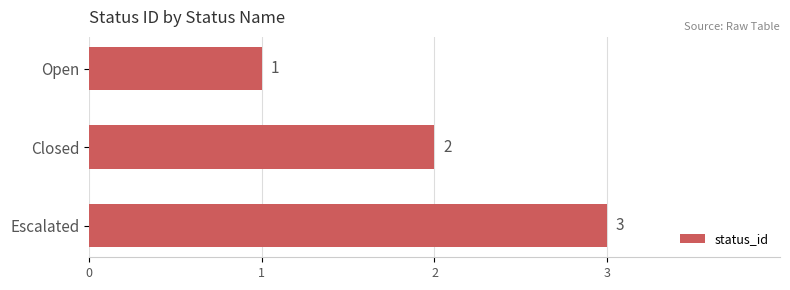

Between Escalated and Closed, which is larger?

Escalated